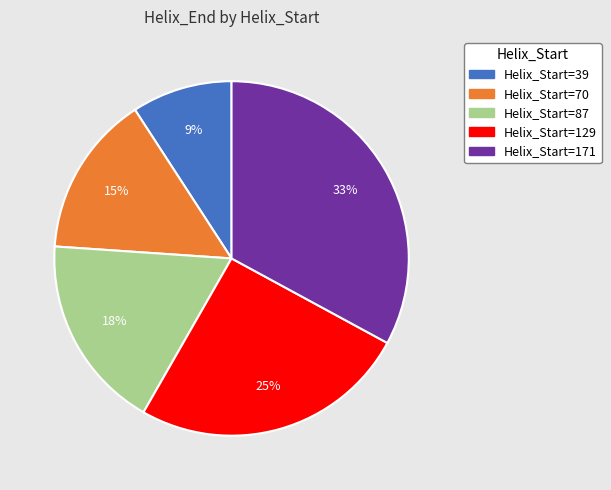

To the nearest percent, what is the combined percentage of Helix_Start=87 and Helix_Start=39?

27%